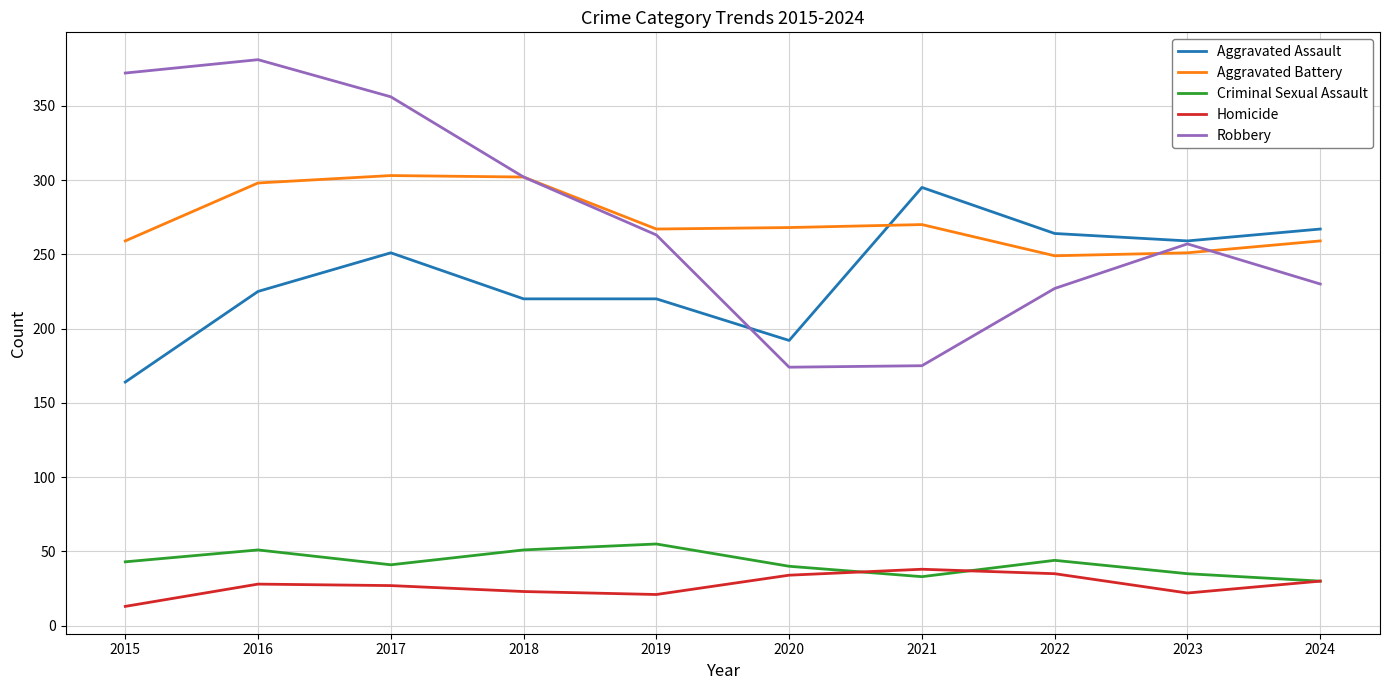

How many distinct data groups are displayed?

5